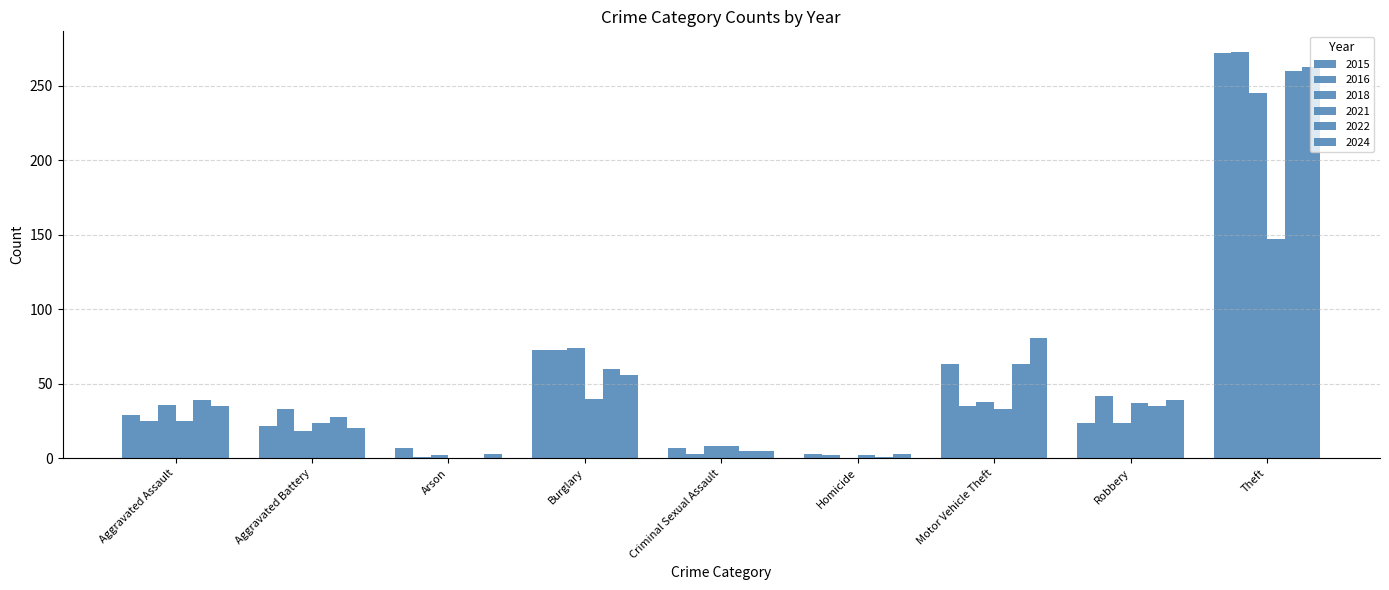

Are the bars grouped side by side (vs. stacked)?

Yes